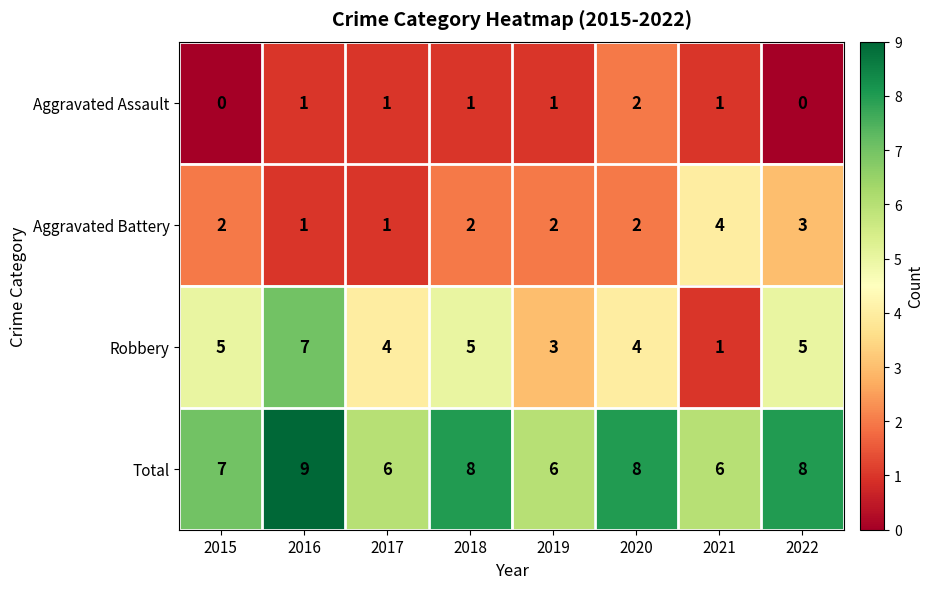

Where does the Total series first go above 8?

2016